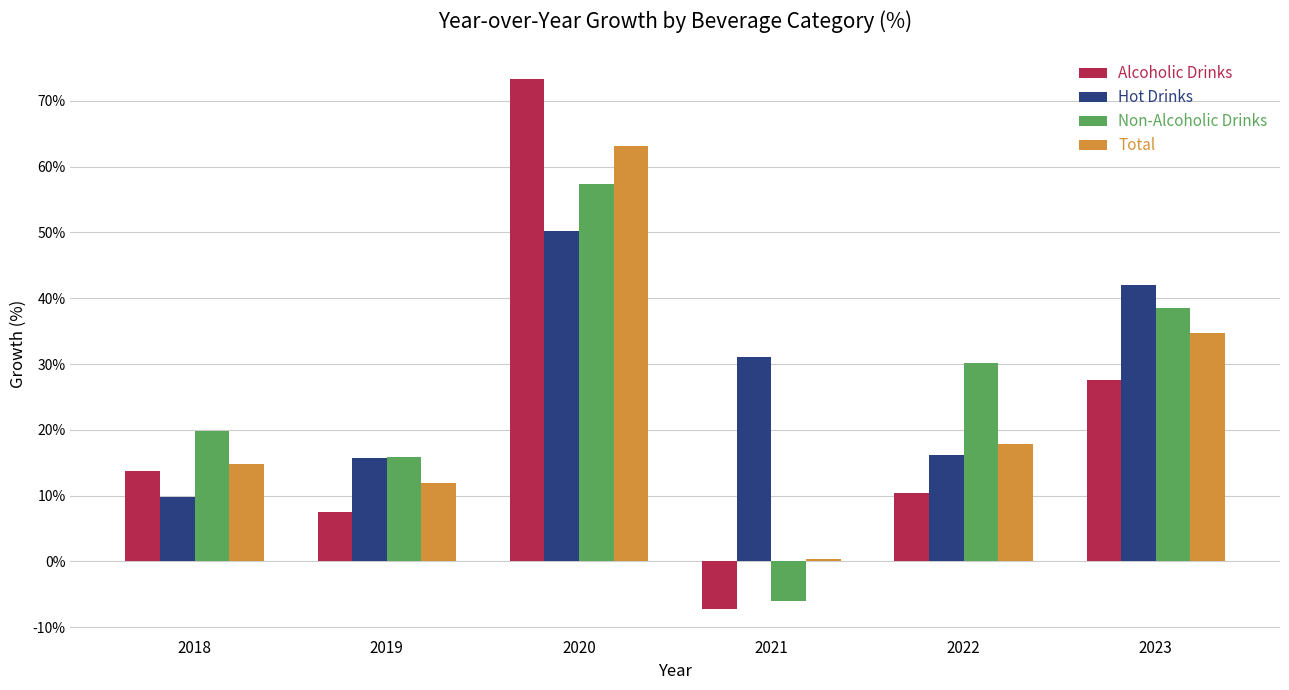

Count the number of data series in this chart.

4